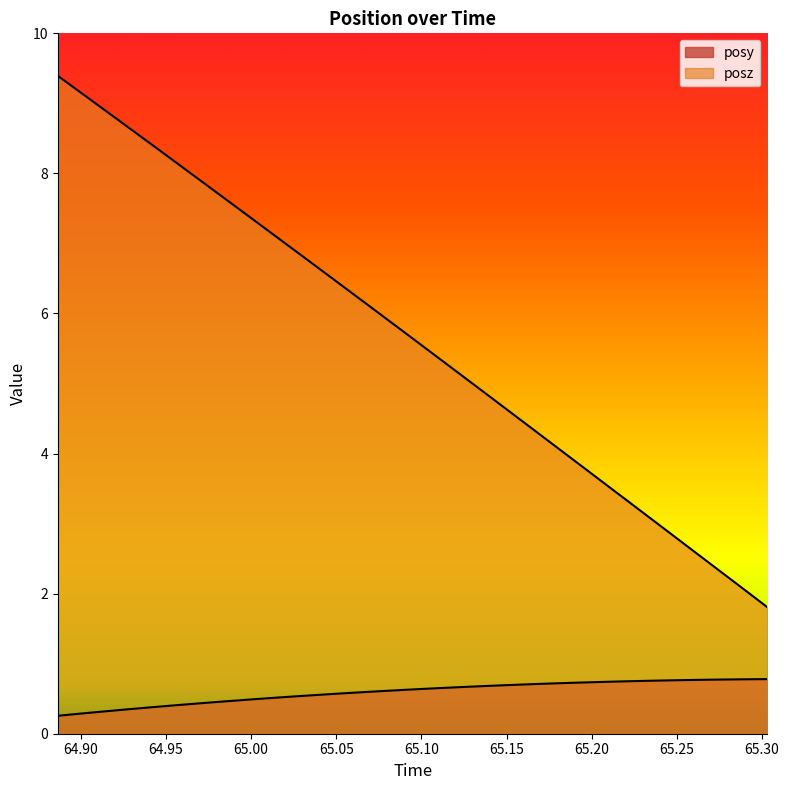

What is the lowest value of the posz series?

1.8